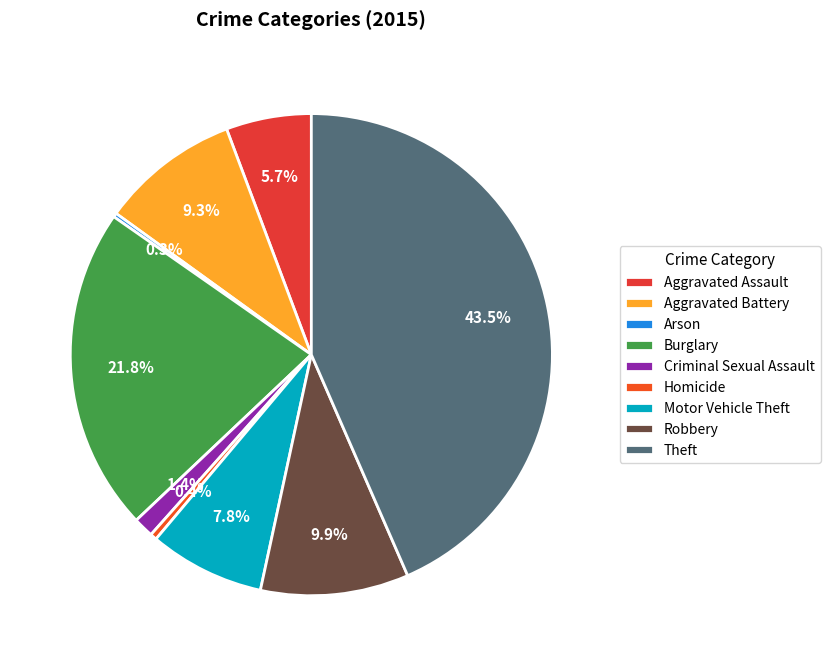

Does Arson represent more than half of the total?

No